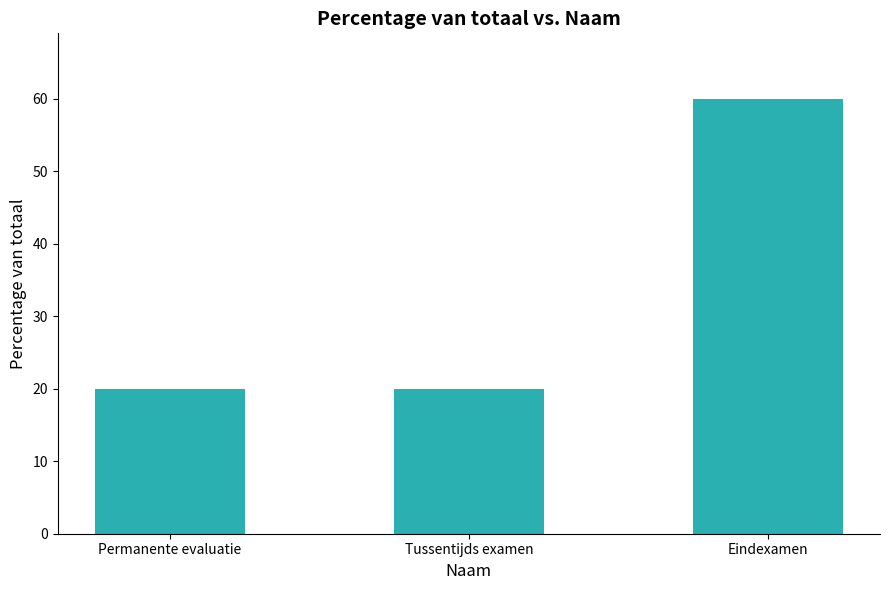

How many distinct data groups are displayed?

1